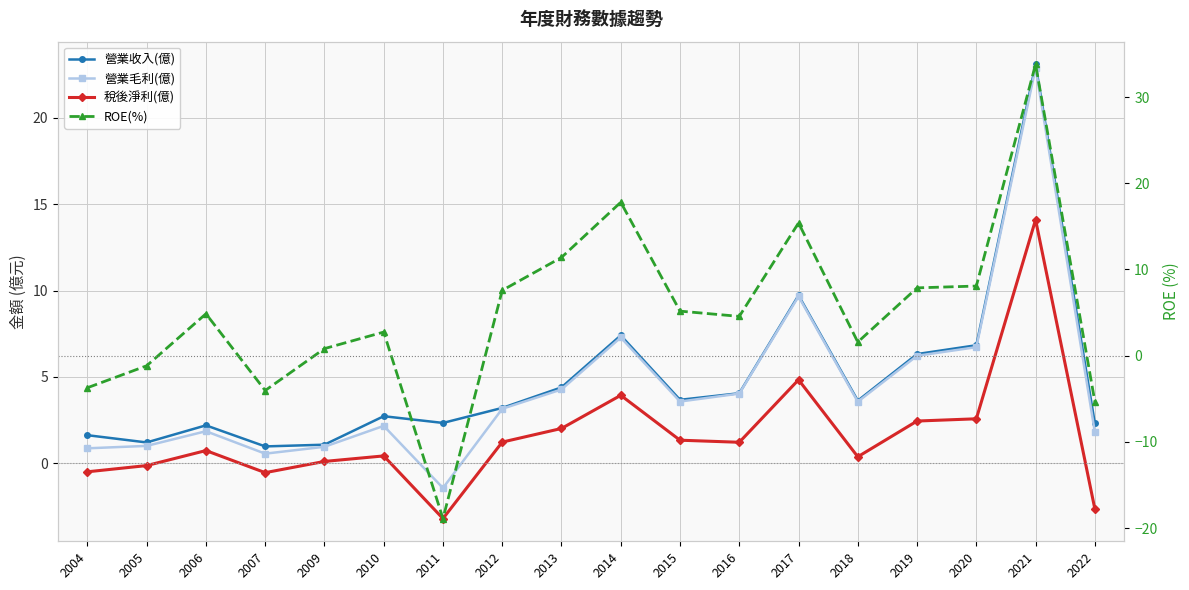

What is the total value across all series at 2021?

93.9